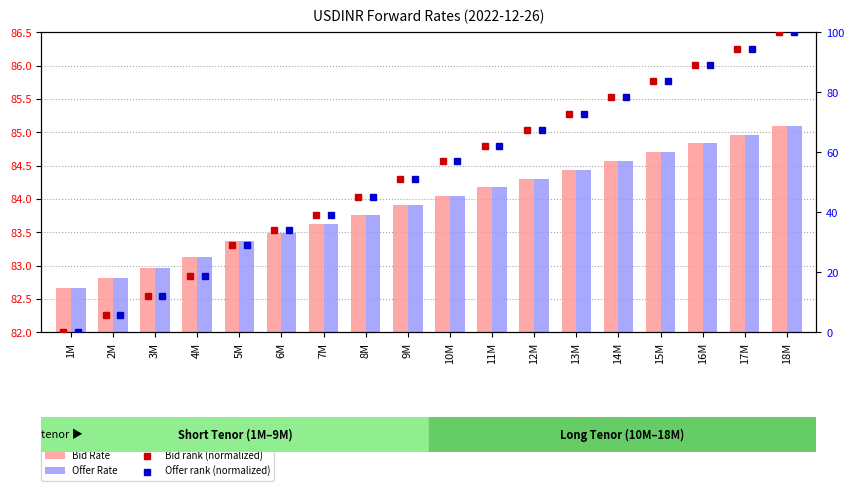

Which label corresponds to the largest value in the chart?

18M